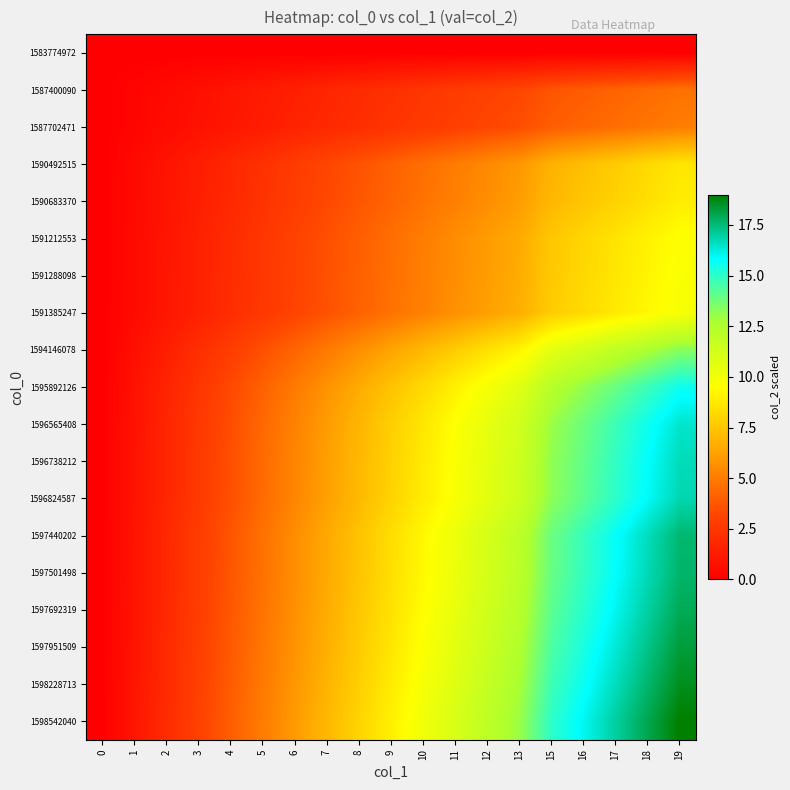

What is the maximum value shown in the chart?

19.0